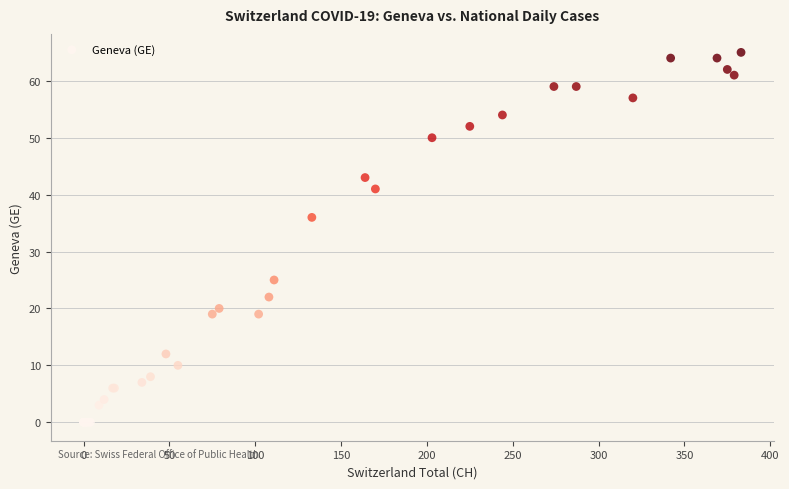

What Y value in the scatter plot is closest to 32?

36